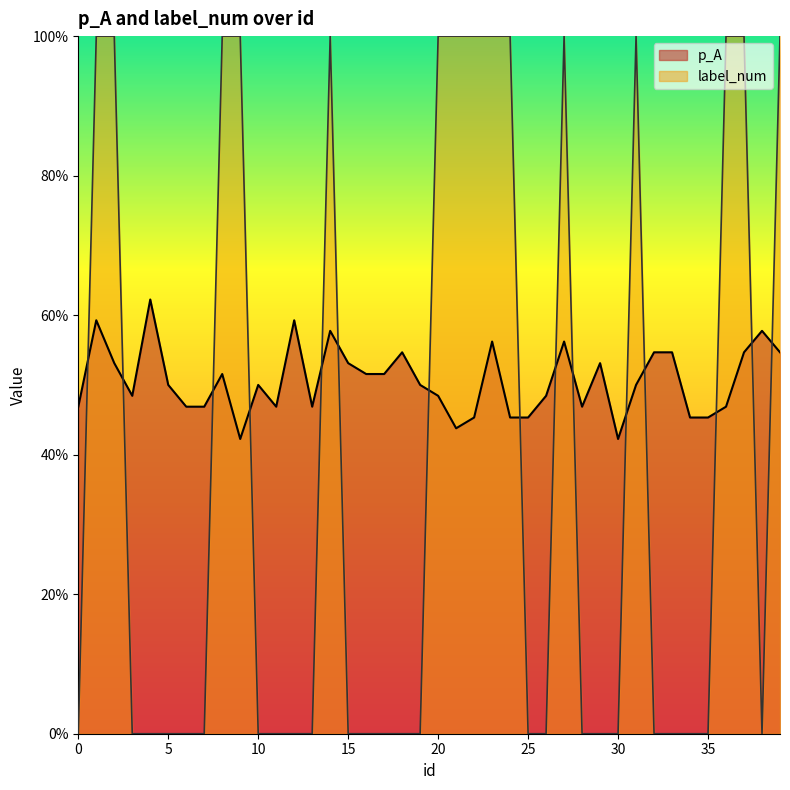

How many times do label_num and p_A cross each other?

15